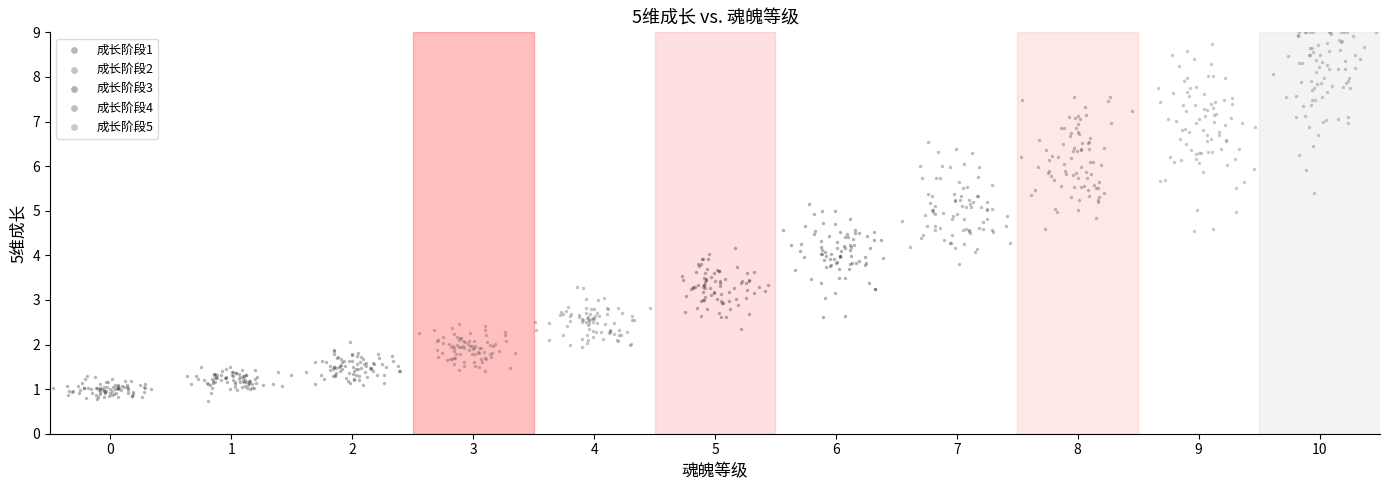

Which series has the largest Y range (max minus min)?

成长阶段5